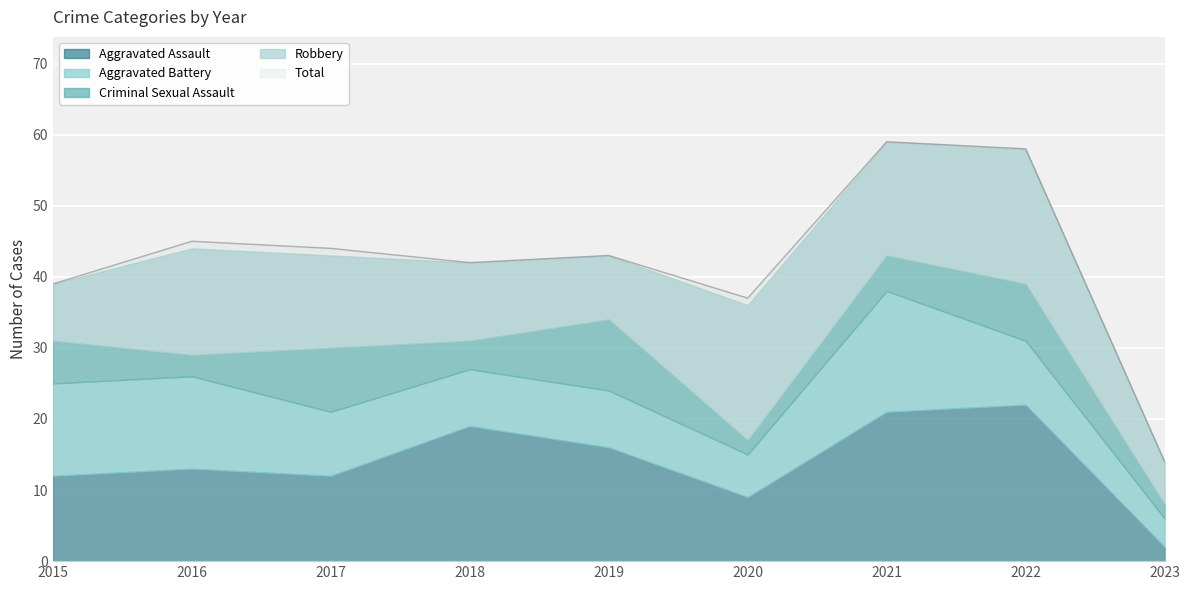

True or false: Criminal Sexual Assault has a value of 3 at 2019.

False